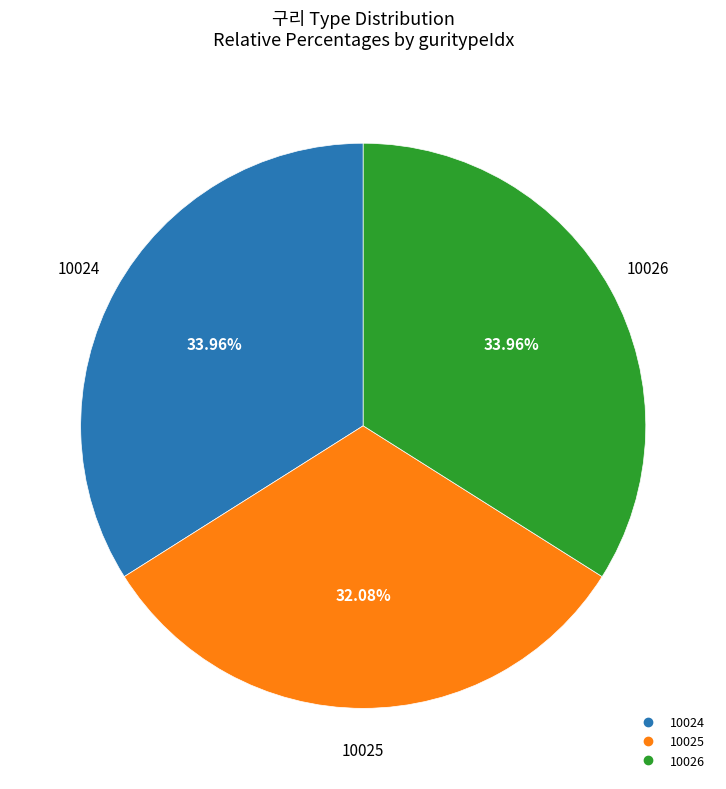

To the nearest percent, what is the difference between the largest and smallest slice percentages?

2%